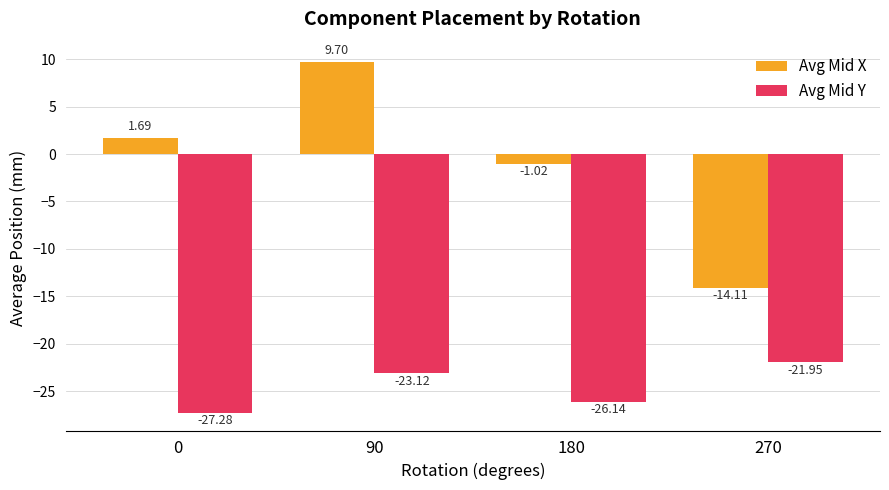

Rank the series by their maximum value, from lowest to highest.

Avg Mid Y, Avg Mid X